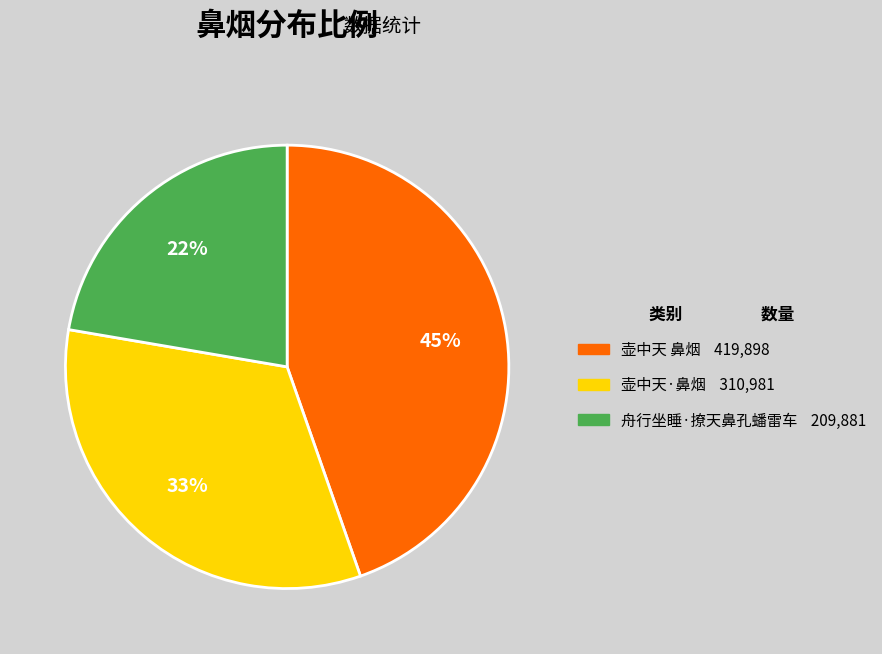

To the nearest percent, what portion does 舟行坐睡·撩天鼻孔蟠雷车 represent?

22%